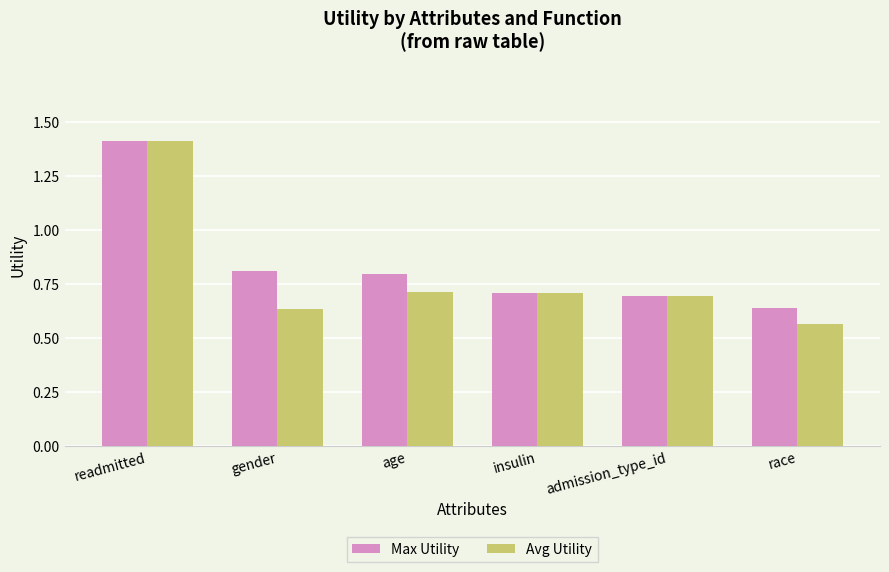

Which series has the largest range (max minus min)?

Avg Utility